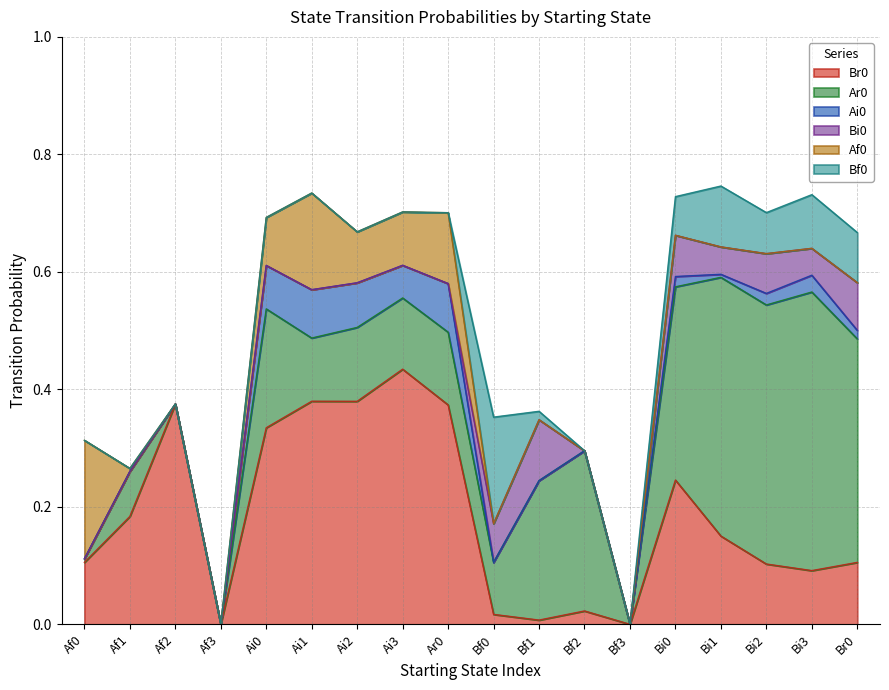

Is it true that Af0 equals 0.0 at Af2?

True